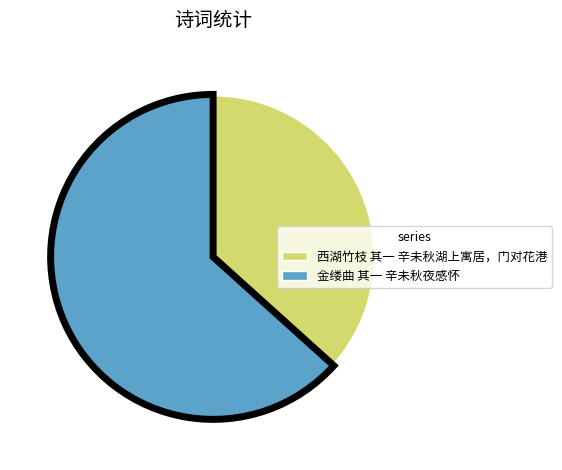

Is there a majority slice in this chart?

Yes